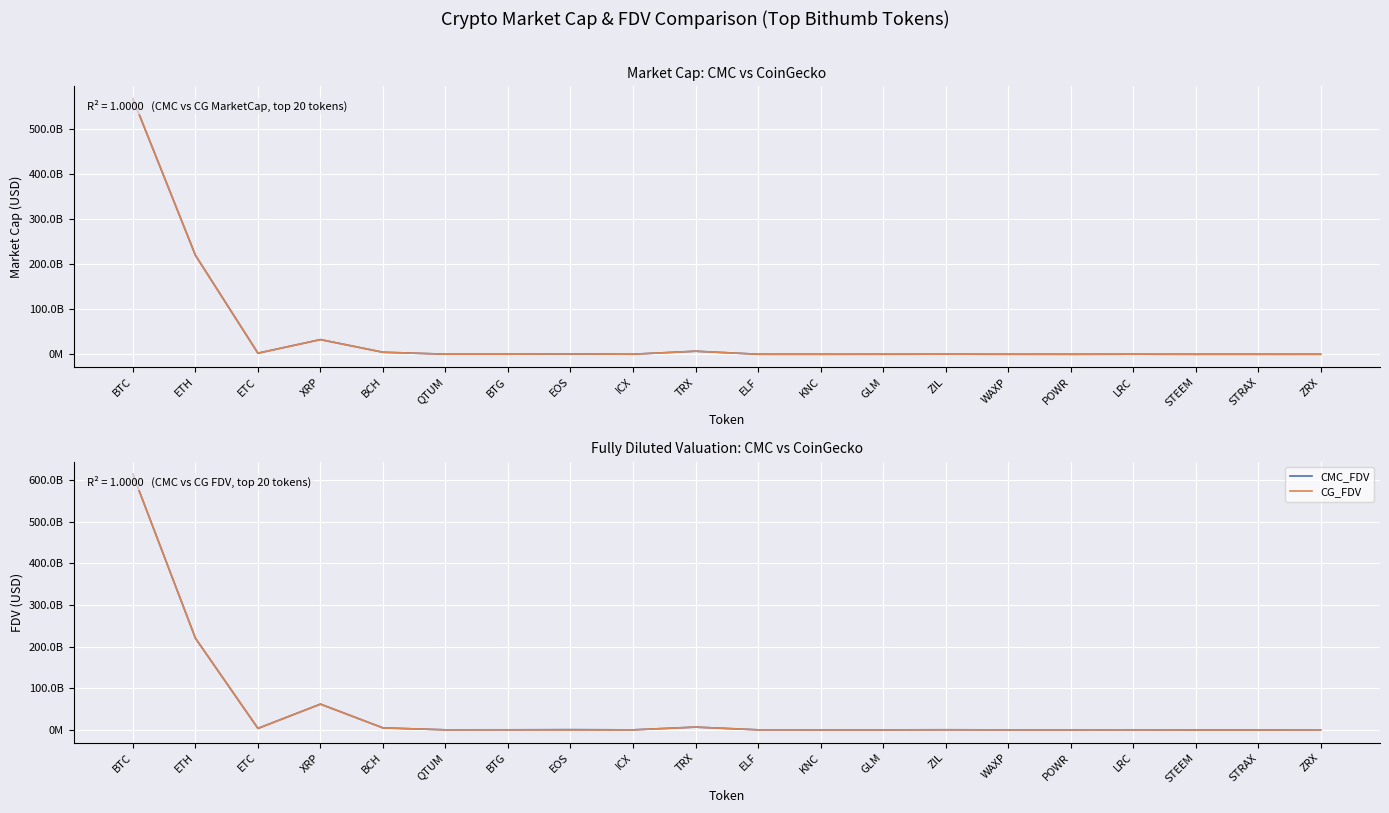

How many distinct data groups are displayed?

4